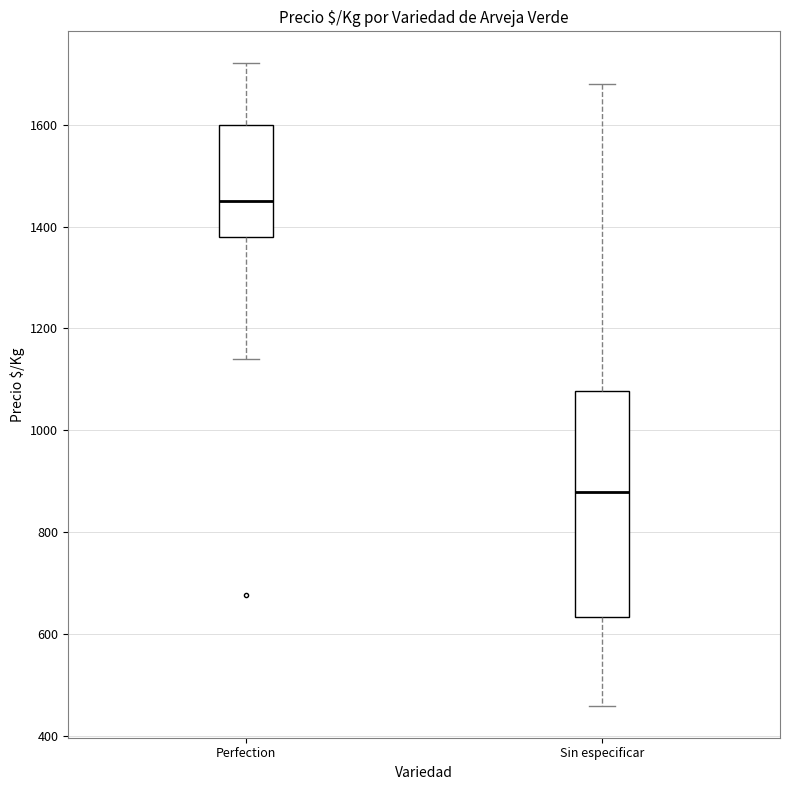

Reading left to right, read every box against the y-axis: the position of its median line, the range the box covers, and the ends of its whiskers. The values are not printed on the chart, so give them approximately, as read against the axis.

Perfection: median 1460, box 1380 to 1600, whiskers 1140 to 1720
Sin especificar: median 880, box 640 to 1080, whiskers 460 to 1680